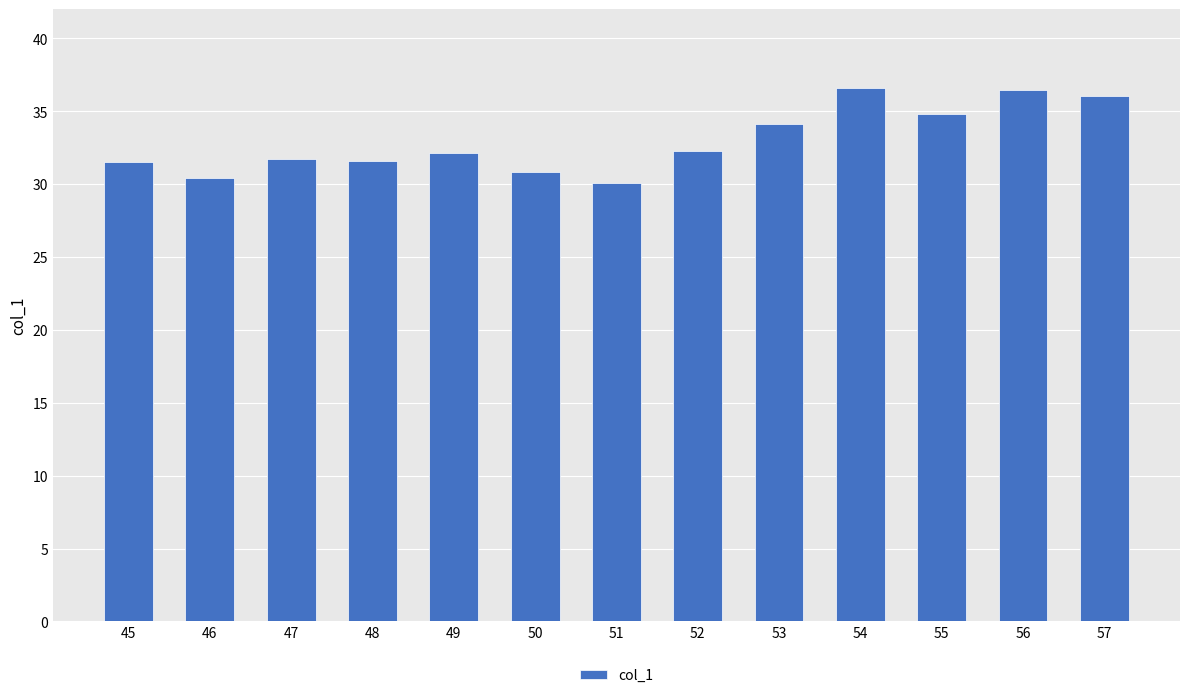

What is the change in value from 45 to 46?

-1.1